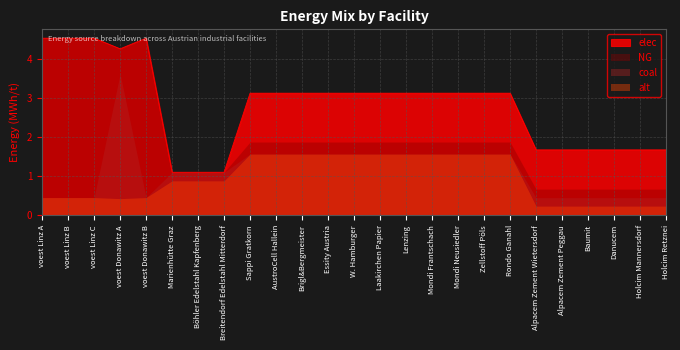

At which category does coal reach its first local peak?

voest Donawitz A